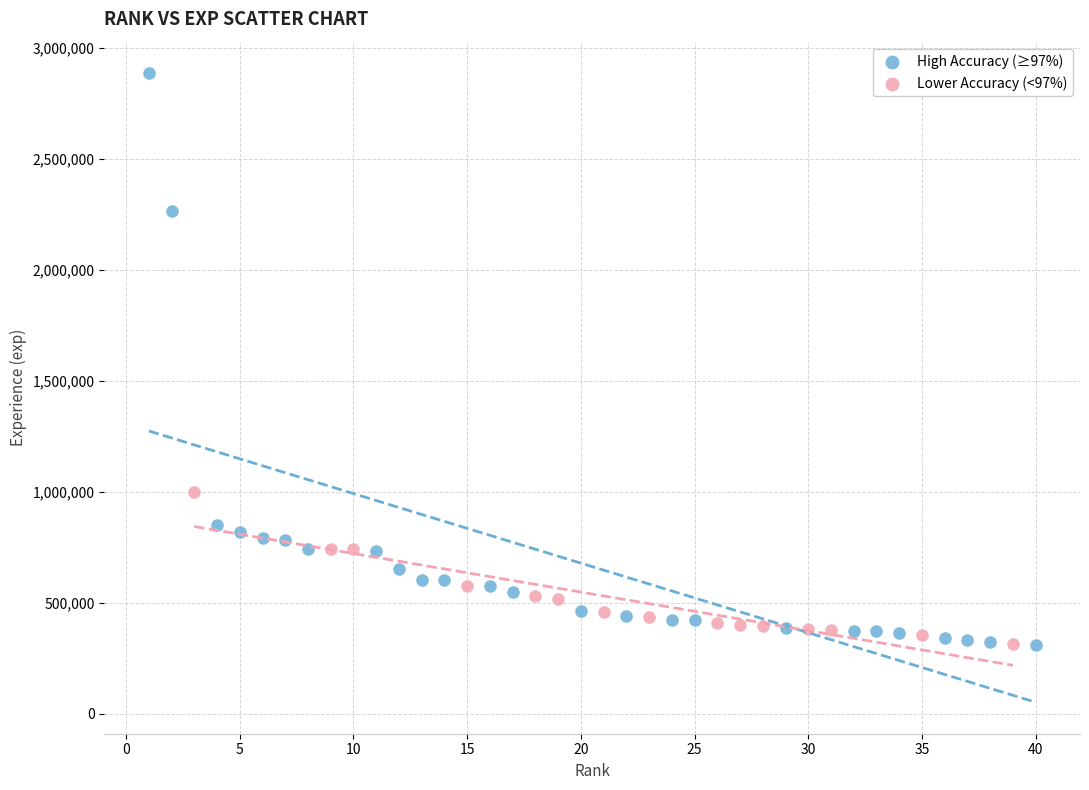

What are all the series names shown in the legend?

High Accuracy (≥97%), Lower Accuracy (<97%)